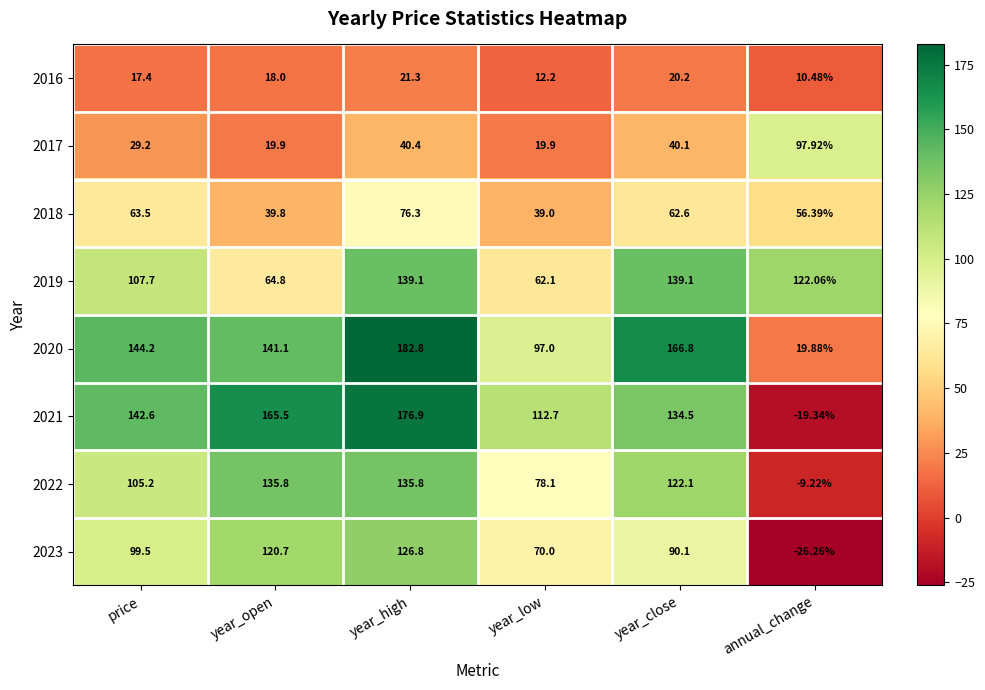

Rank the categories by 2023 value from lowest to highest.

annual_change, year_low, year_close, price, year_open, year_high